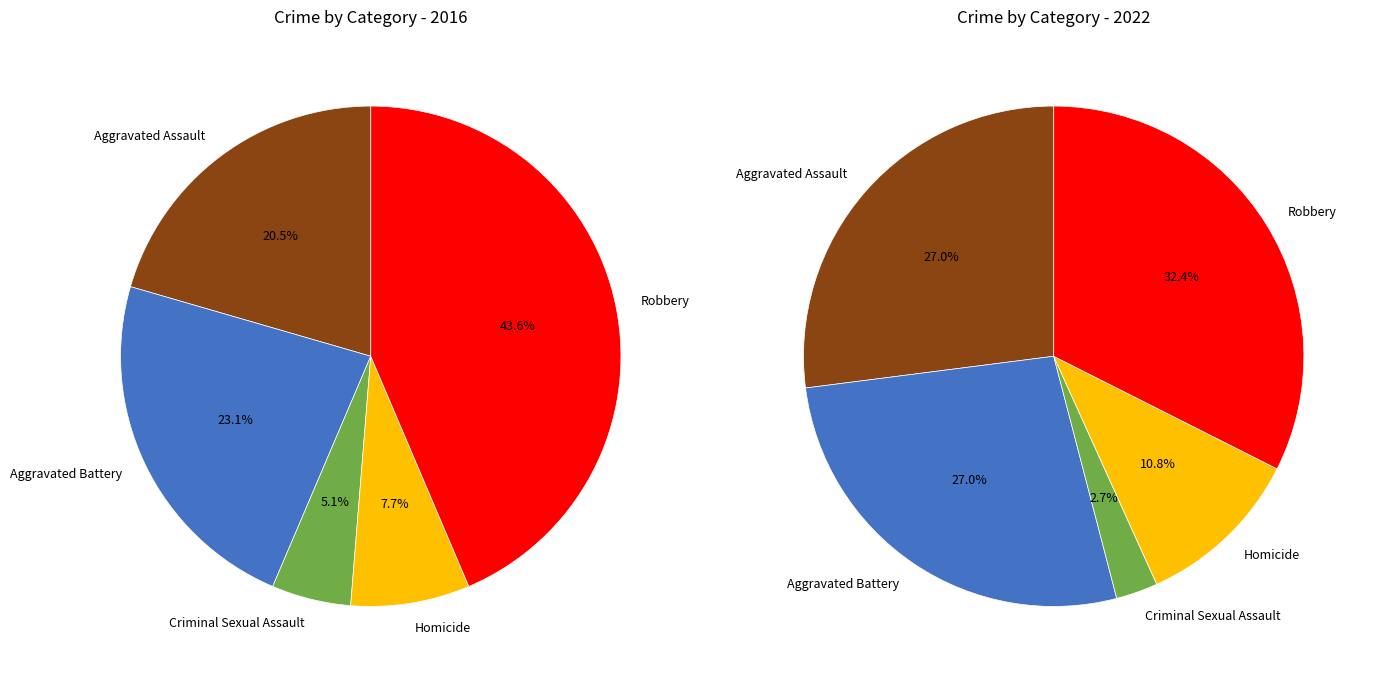

To the nearest percent, what is the average slice percentage?

20%